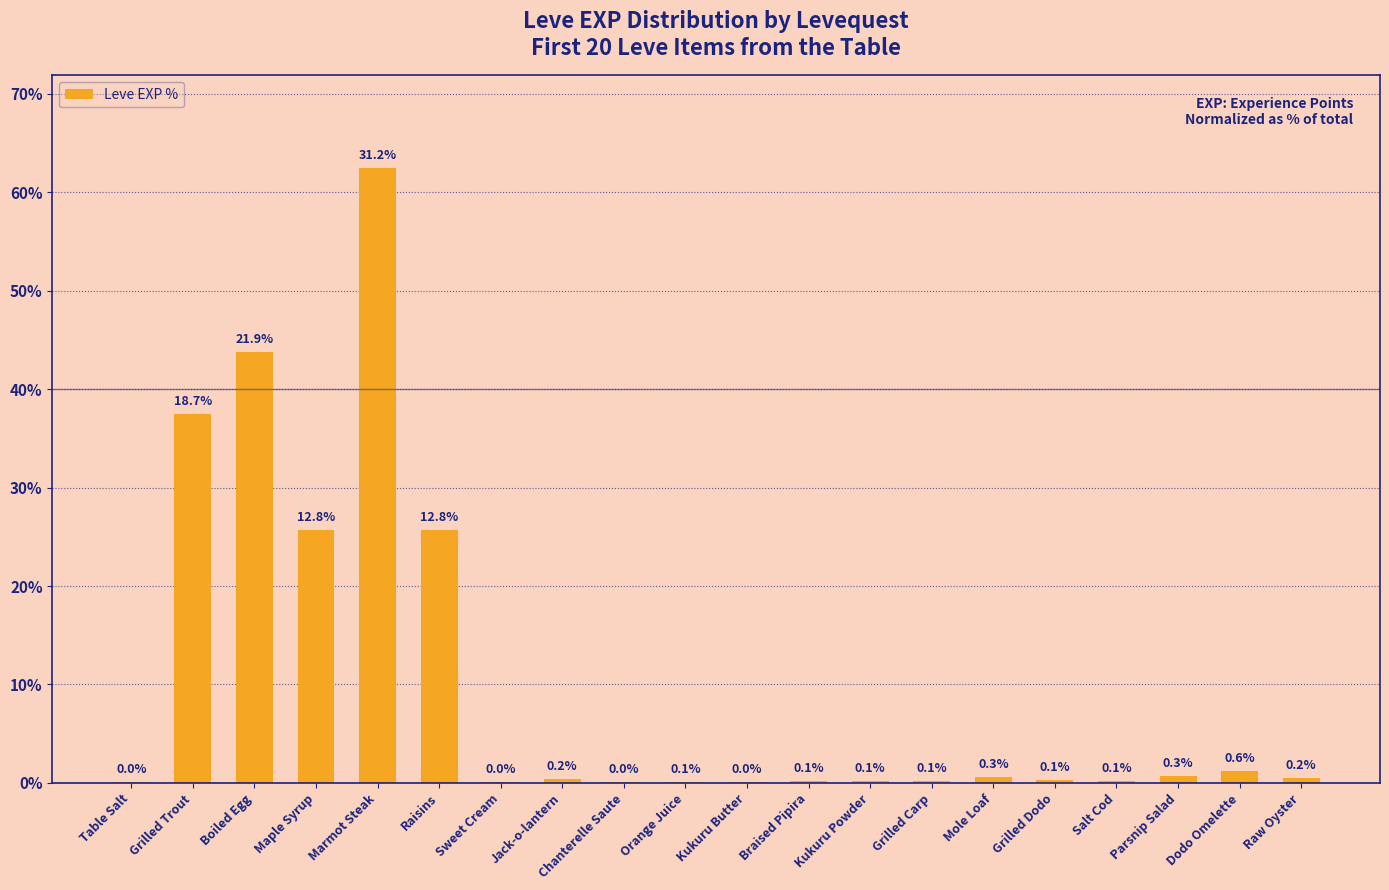

What is the label of the 16th bar from the left?

Grilled Dodo